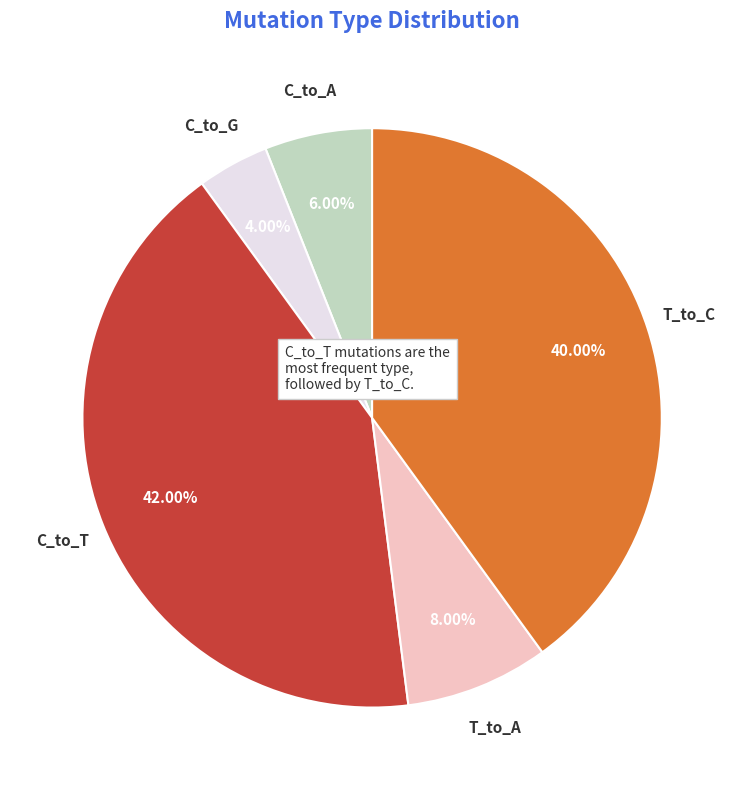

To the nearest percent, what is the difference between the largest and smallest slice percentages?

38%